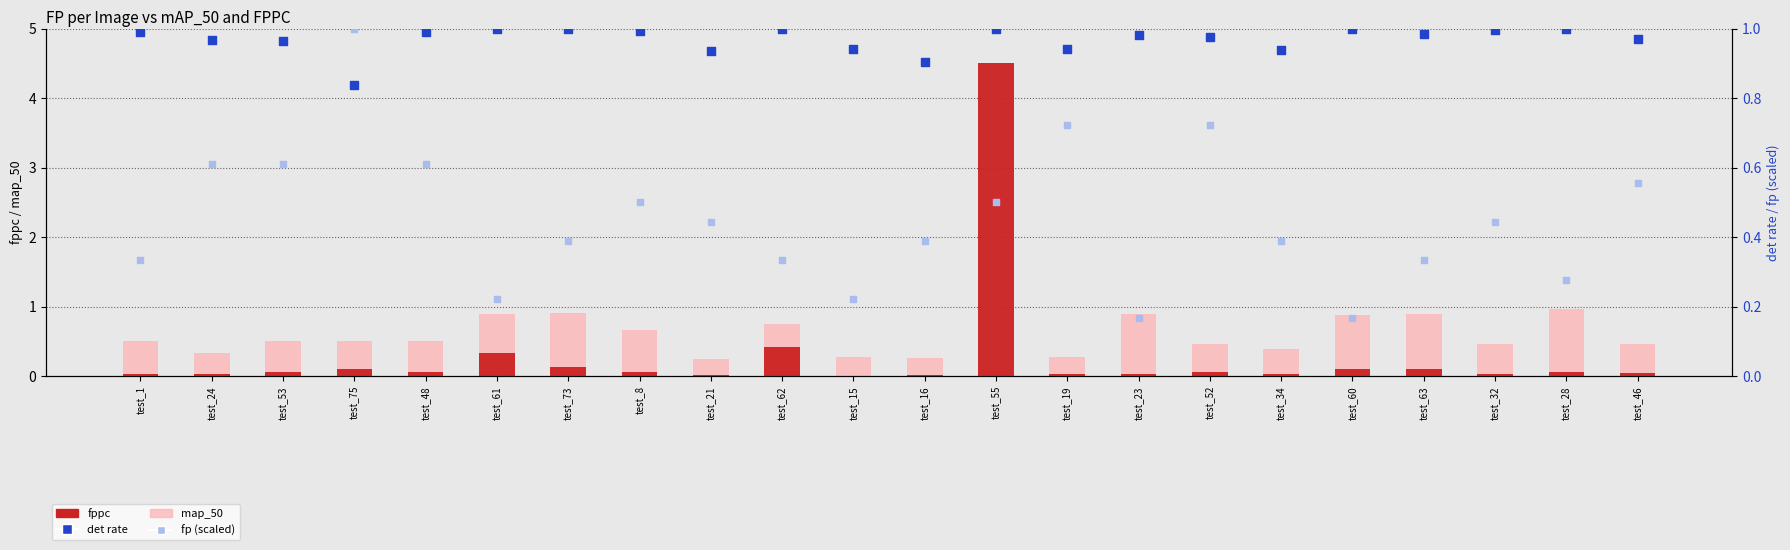

Which series reaches the minimum Y coordinate?

fppc